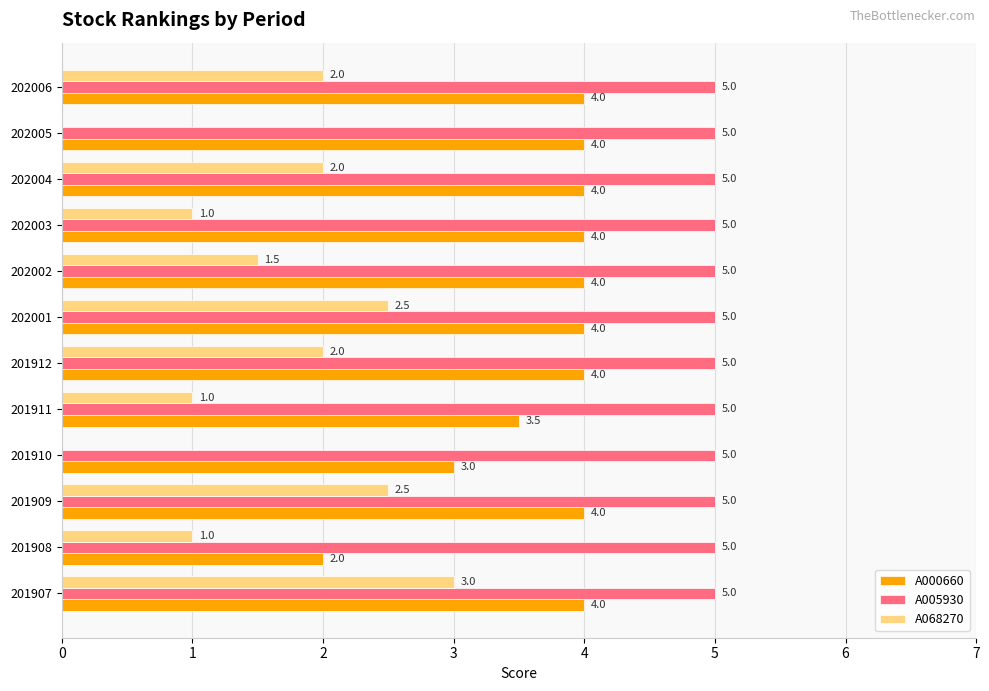

The A000660 series shows 4.9 at 201911. True or false?

False